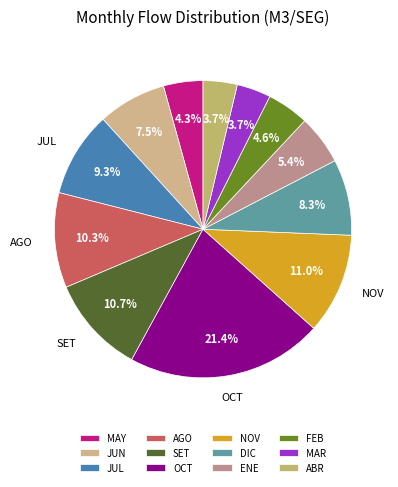

Is AGO the majority of the pie?

No